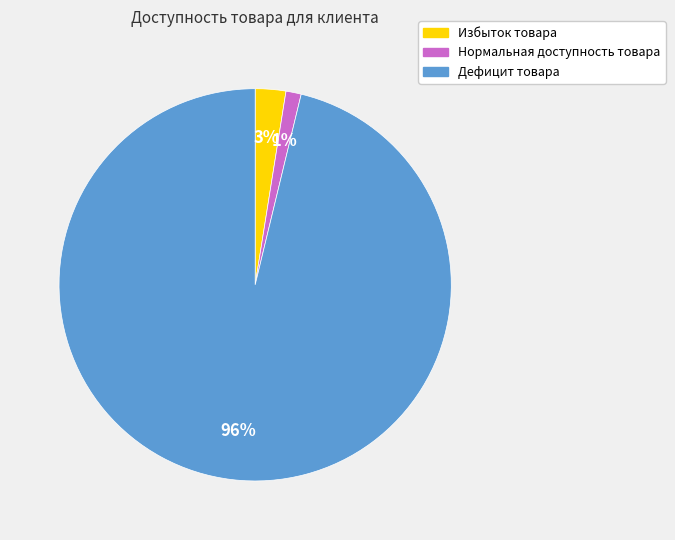

Which category accounts for the majority?

Дефицит товара